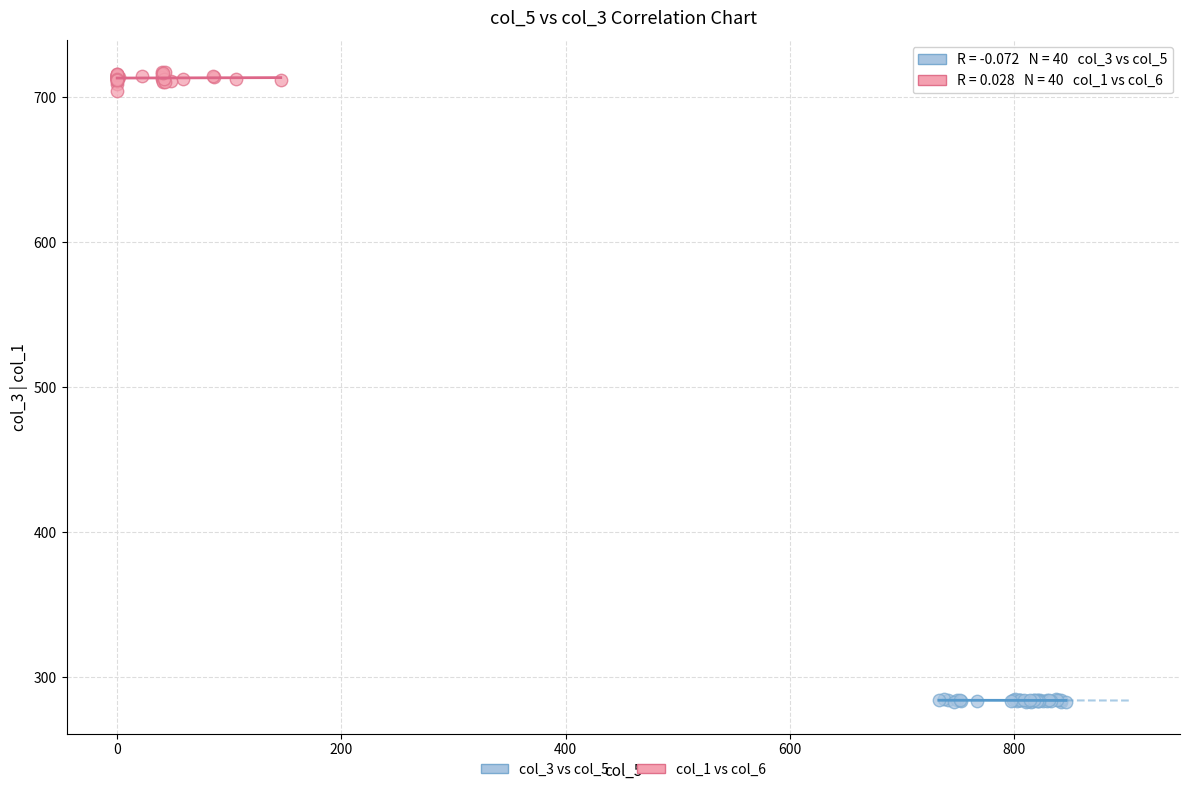

Which series contains the lowest Y value?

col_3 vs col_5